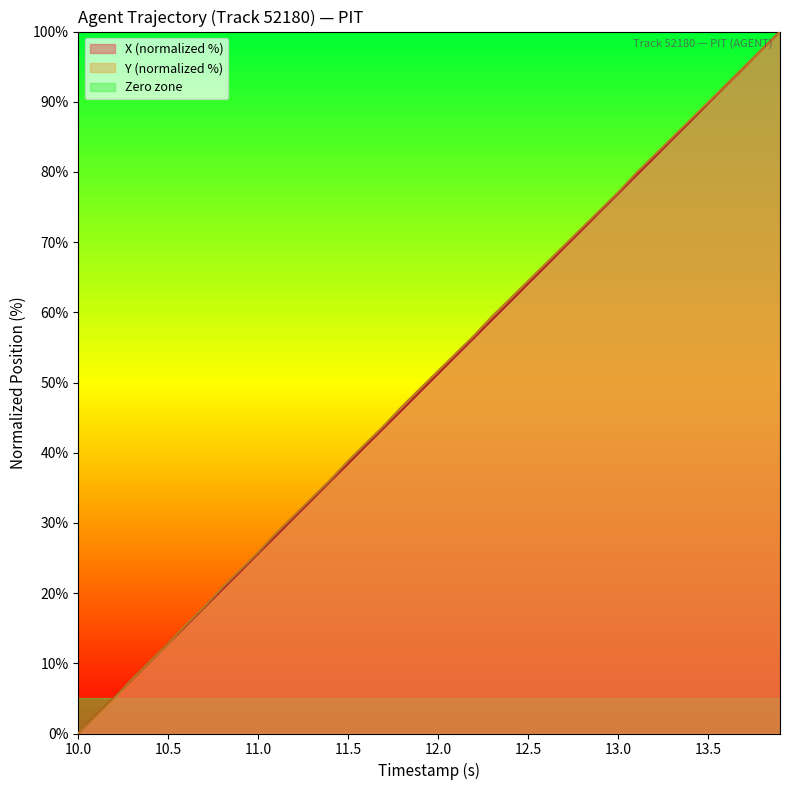

Does the chart display data point markers on the line(s)?

No